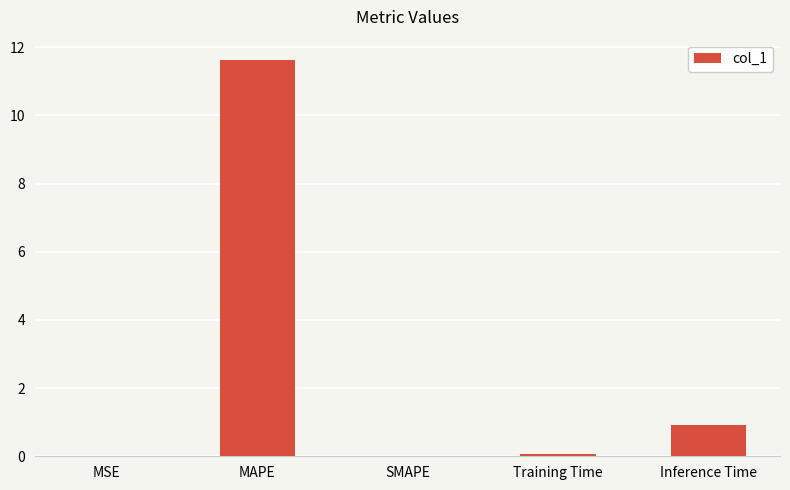

Which has a higher value, MSE or Inference Time?

Inference Time